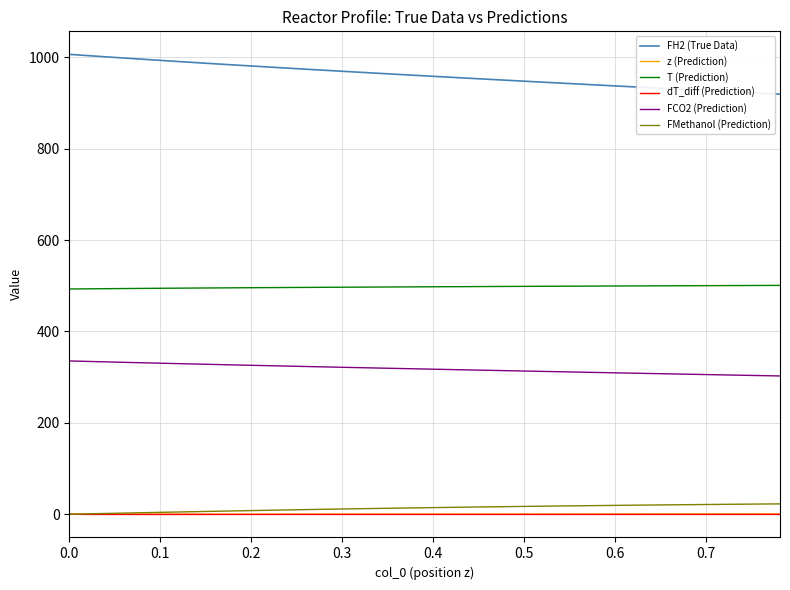

At how many categories does at least one series exceed 763?

40